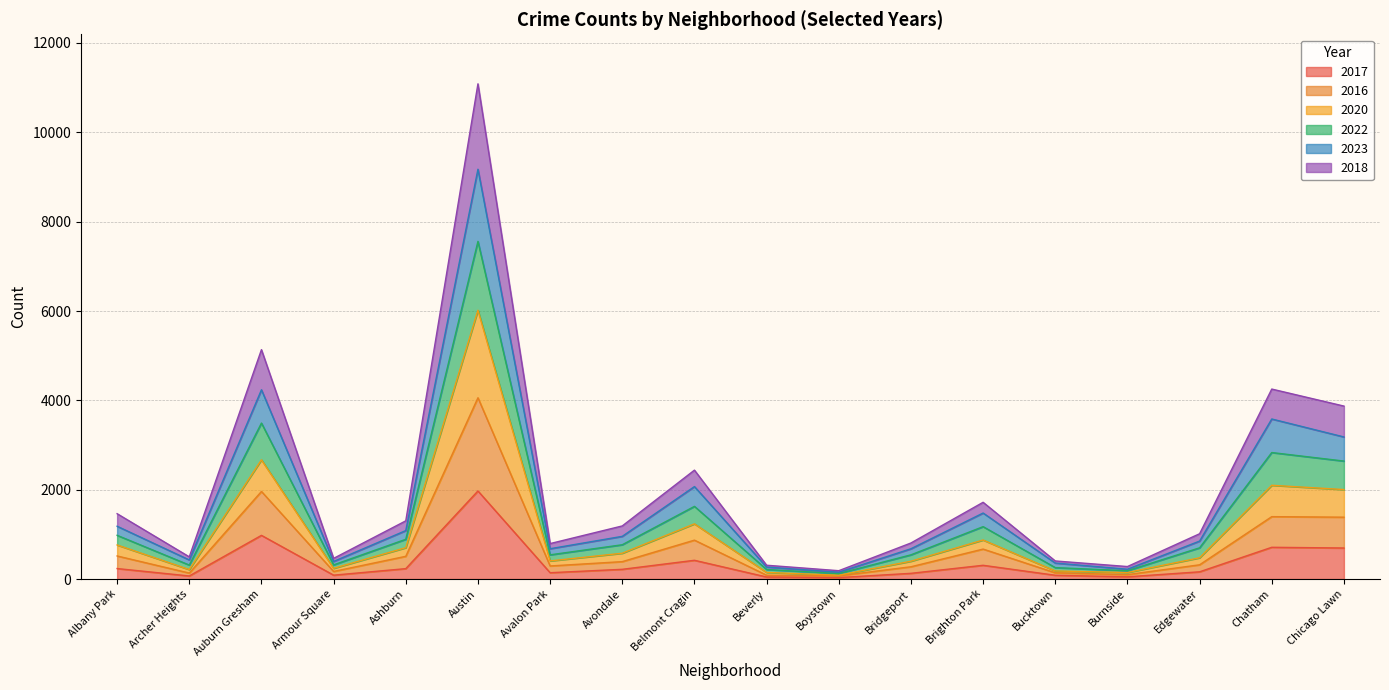

True or false: 2016 has more than 1 points higher than both neighbors.

True